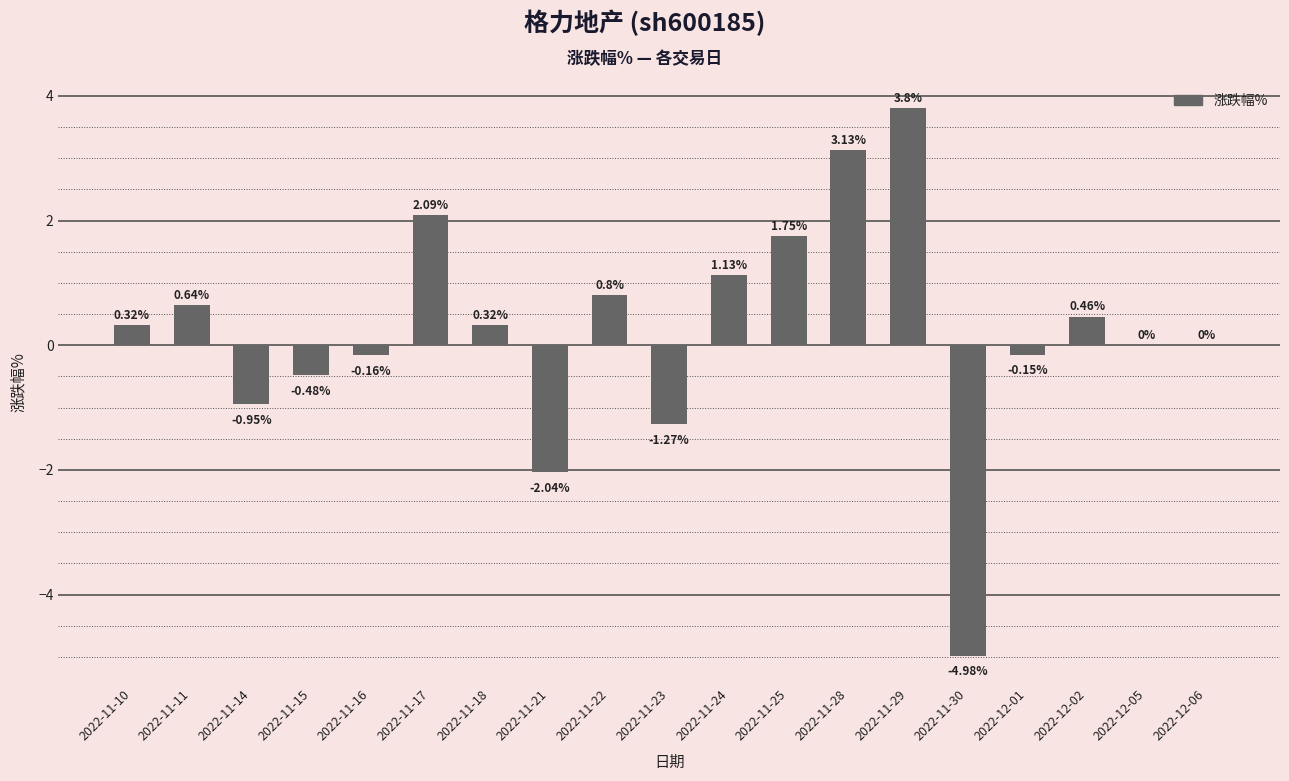

What is the sum of all values?

4.4